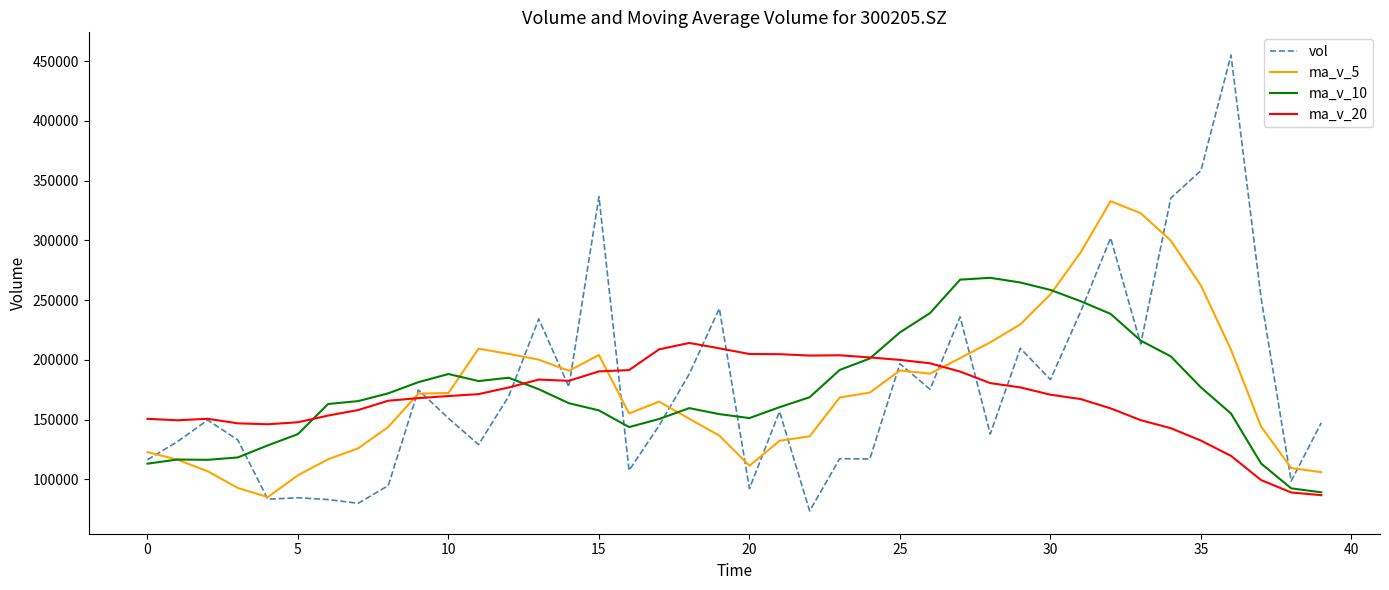

Is this an area chart (filled region under the line)?

No